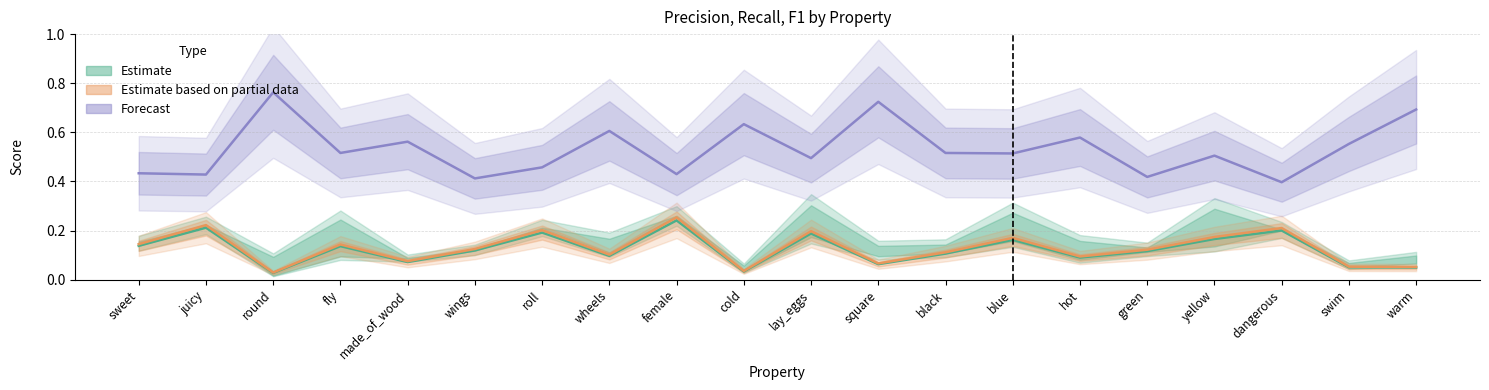

At how many categories does at least one series exceed 0?

20